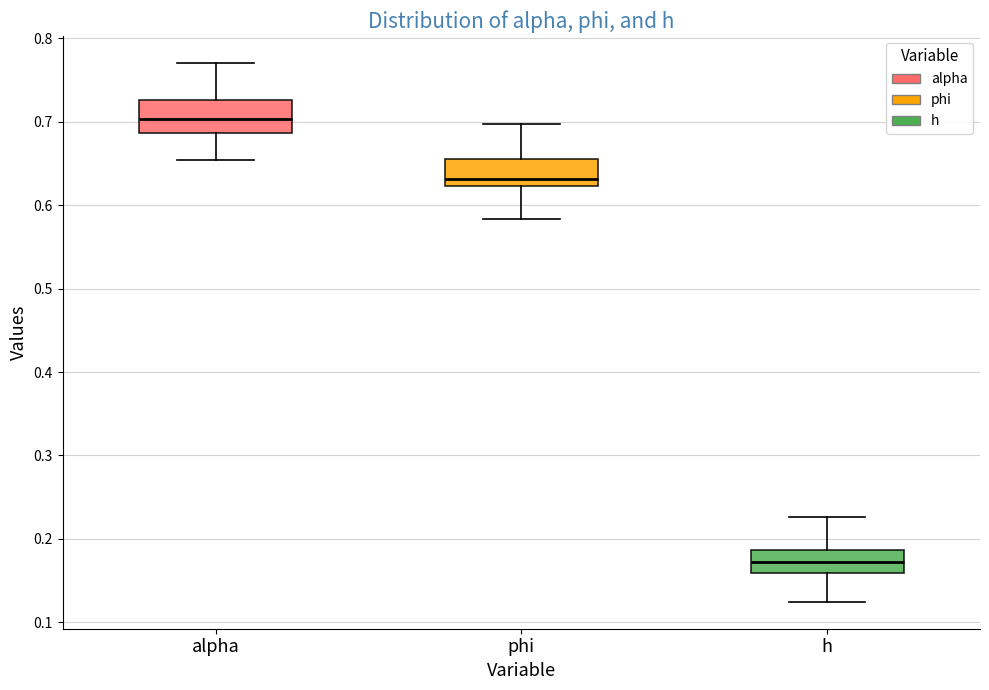

Reading left to right, transcribe this box plot: for each box, give where its median line is, the range the box spans, and where its two whiskers end, as read against the y-axis. The values are not printed on the chart, so give them approximately, as read against the axis.

alpha: median 0.70, box 0.69 to 0.73, whiskers 0.65 to 0.77
phi: median 0.63, box 0.62 to 0.66, whiskers 0.58 to 0.70
h: median 0.17, box 0.16 to 0.19, whiskers 0.12 to 0.23